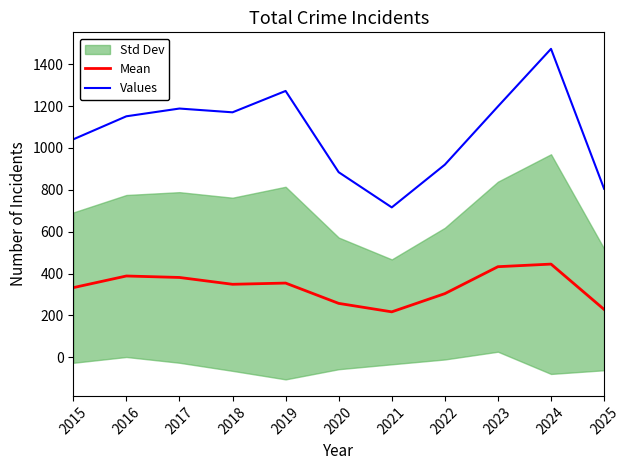

Is it true that Mean equals 381.4 at 2017?

True